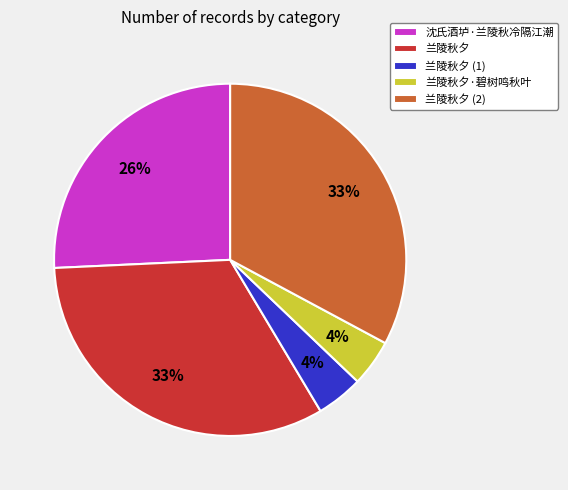

What percentage is the 沈氏酒垆·兰陵秋冷隔江潮 slice, to the nearest percent?

26%